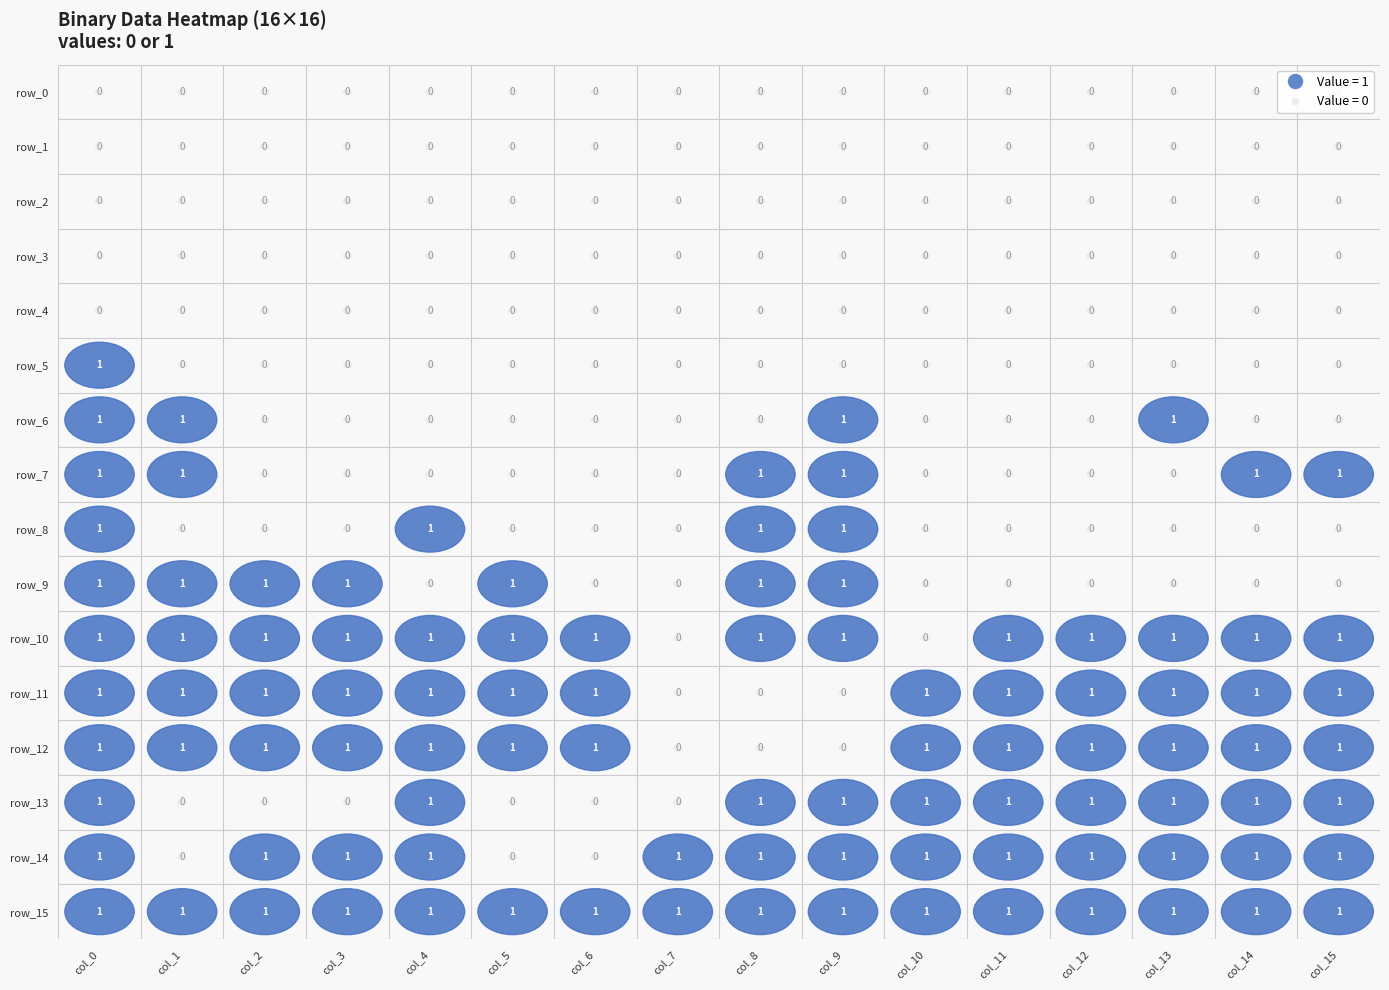

Which has a higher value, 10 or 0?

10